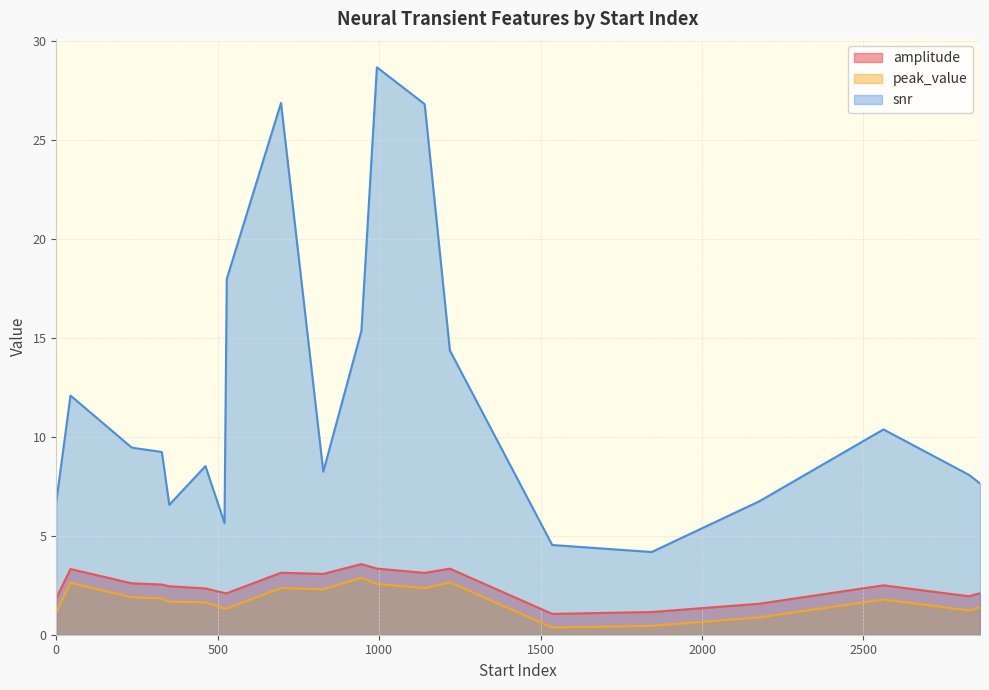

True or false: amplitude and peak_value cross at least once.

False